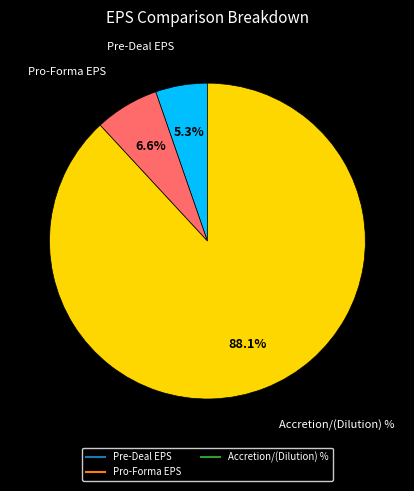

How many segments does this pie chart have?

3